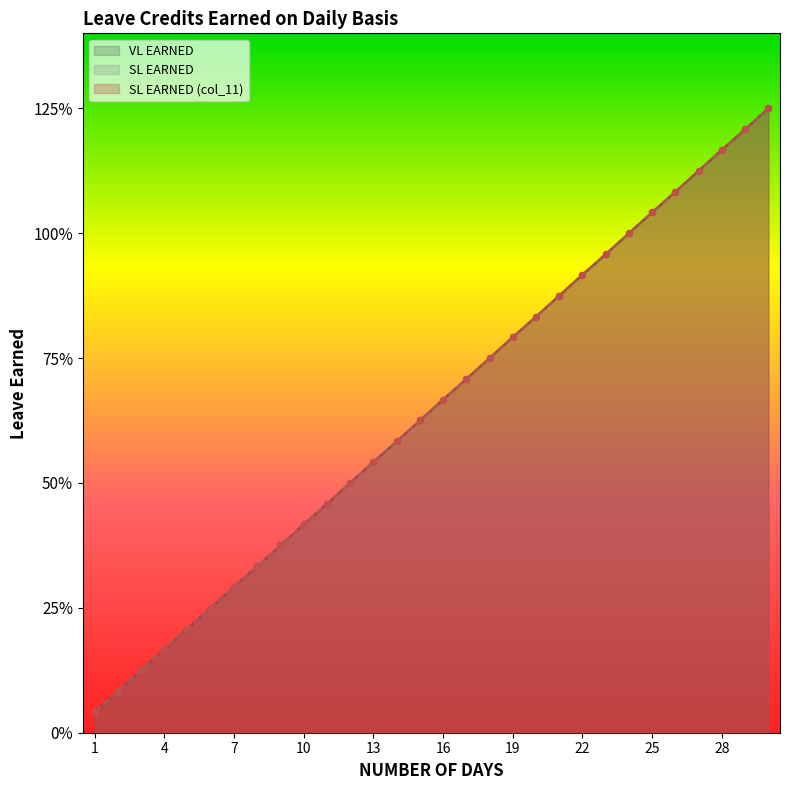

Which series has the widest spread of Y values?

VL EARNED